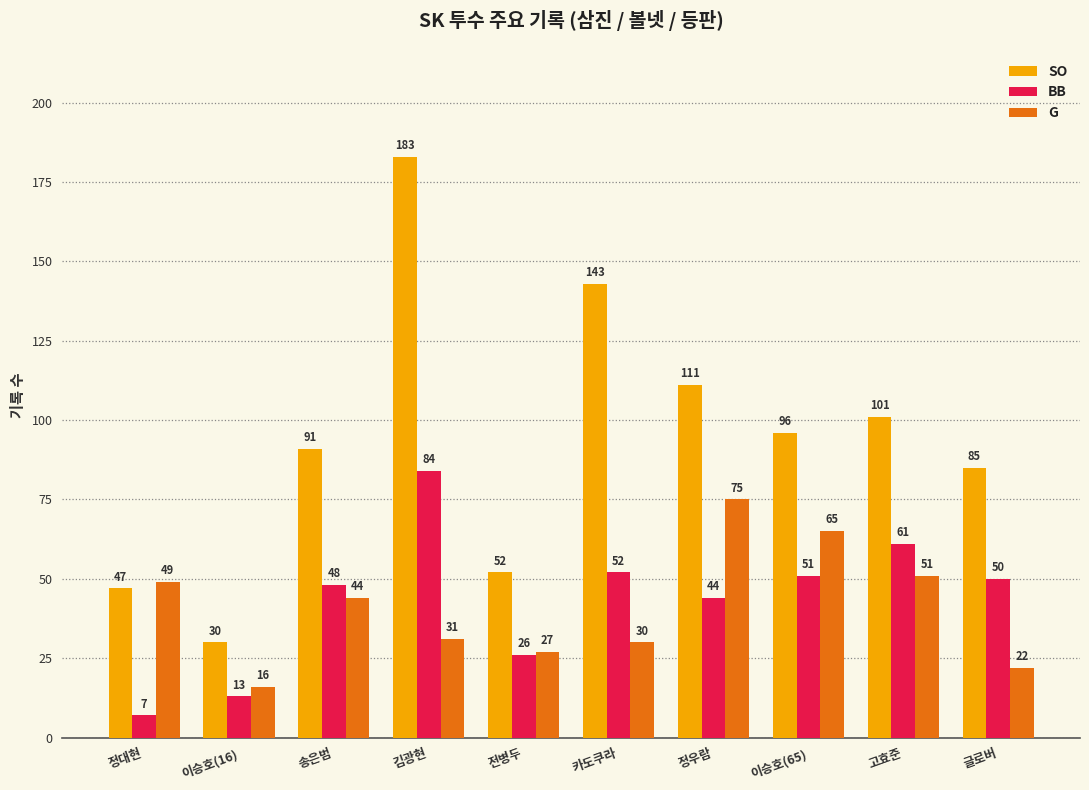

What is the label of the 8th bar from the right?

송은범